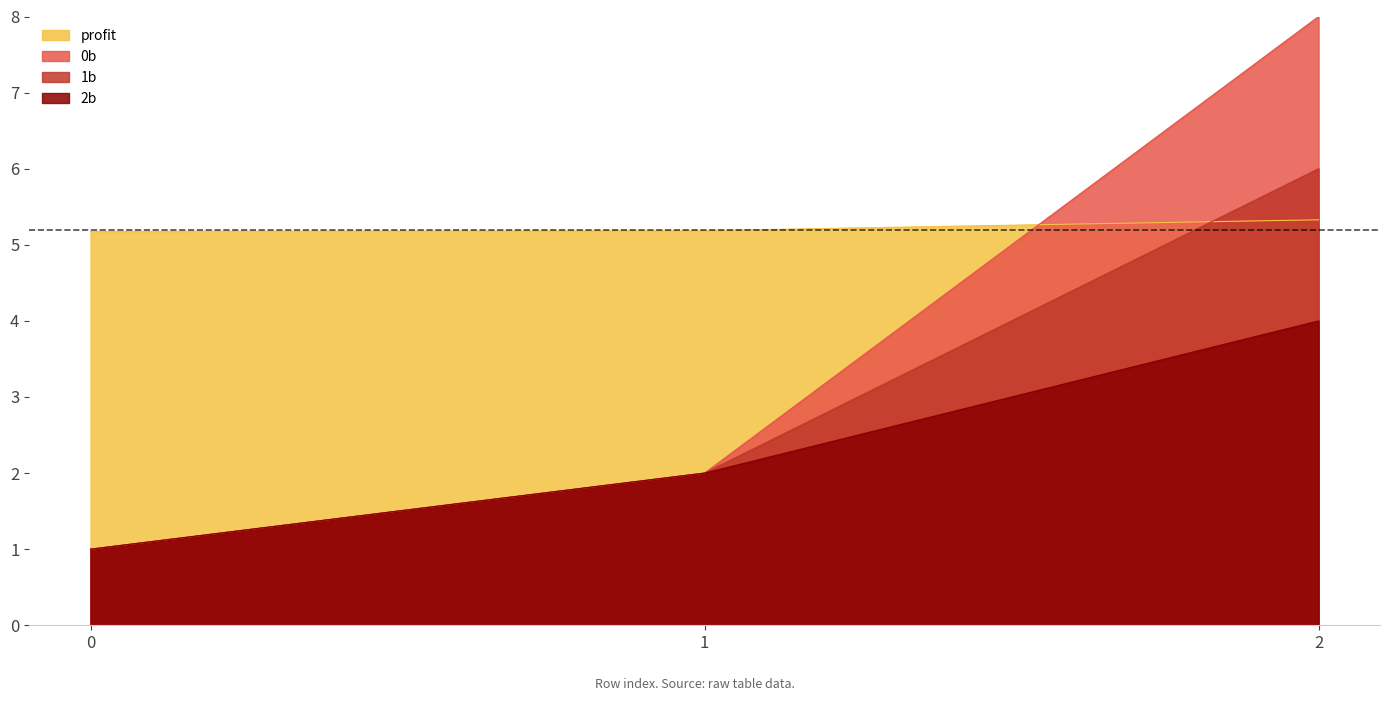

Where does the 2b series first go above 2?

2